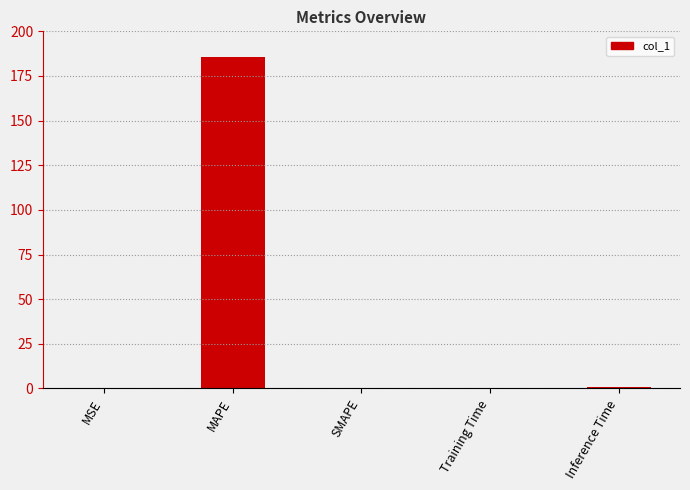

True or false: the data shows 286.1 at MAPE.

False